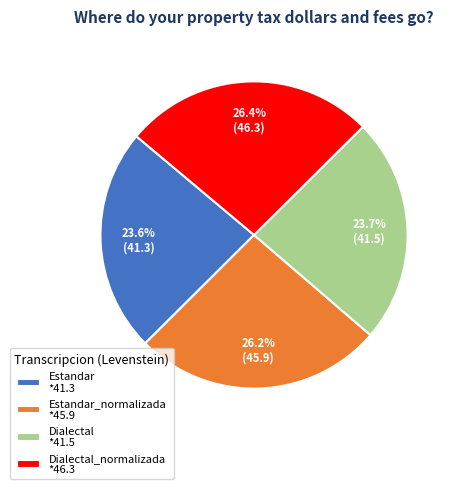

Combined, do Dialectal *41.5 and Estandar_normalizada *45.9 account for over 50%?

No